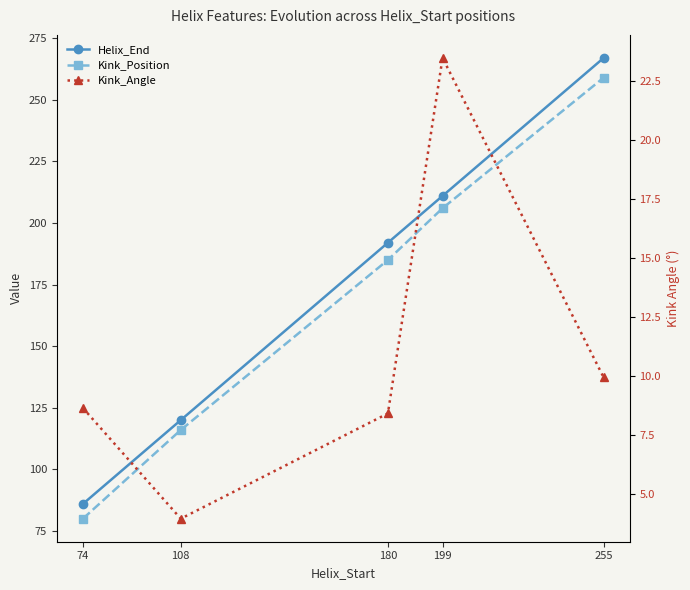

True or false: Helix_End and Kink_Angle intersect in this chart.

False